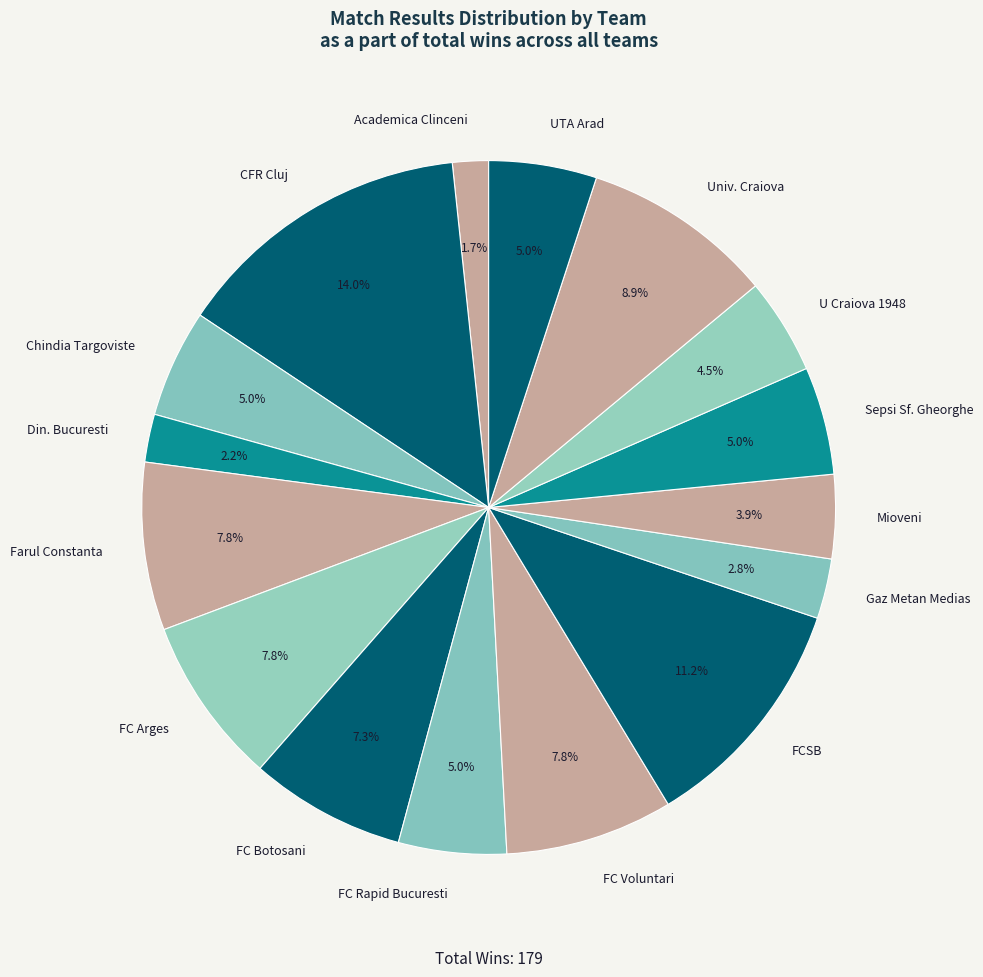

To the nearest percent, what is the combined percentage of FCSB and Gaz Metan Medias?

14%